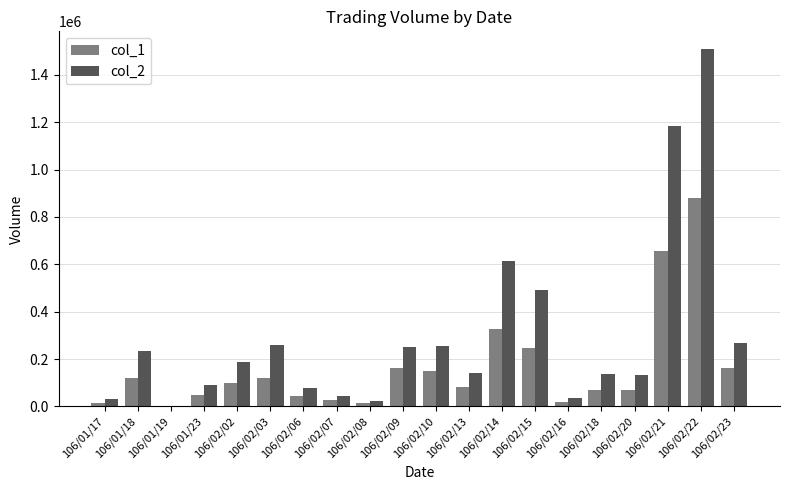

Are the bars grouped side by side (vs. stacked)?

Yes